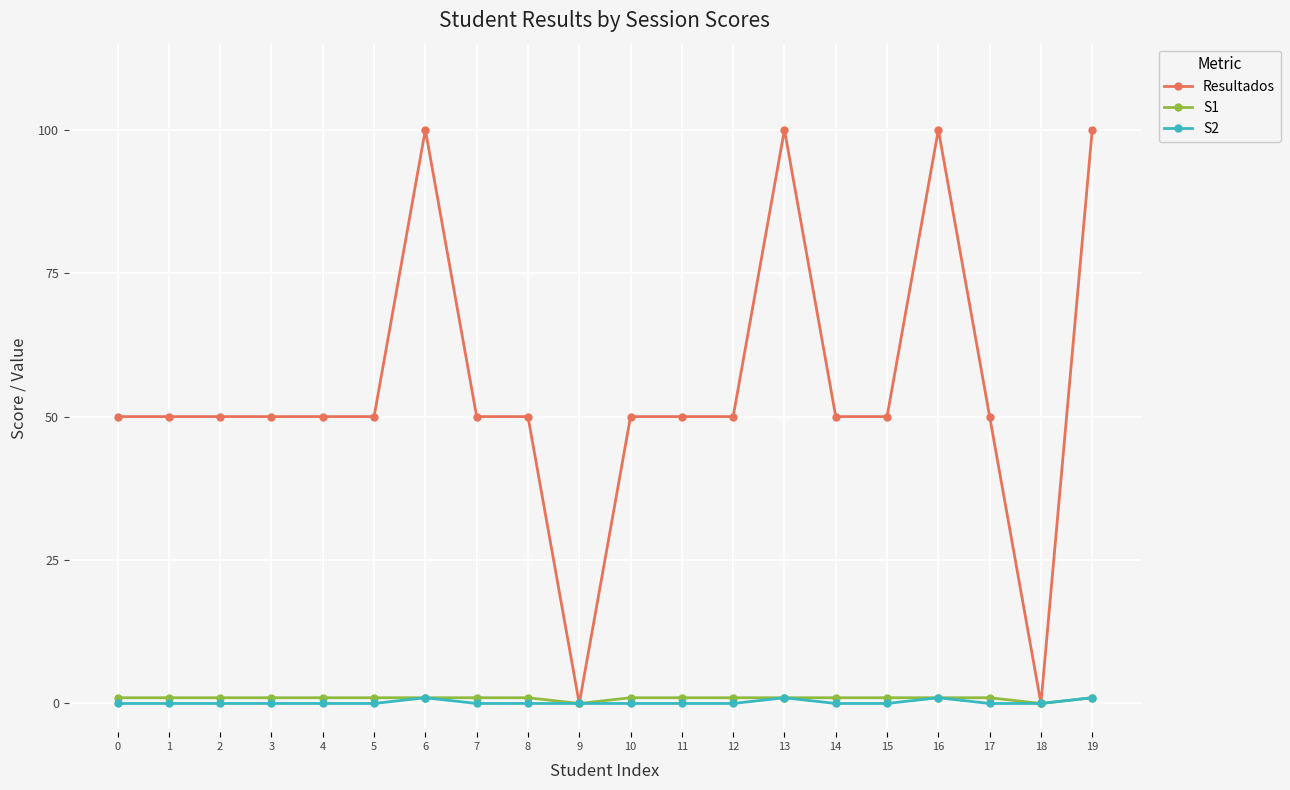

True or false: S2 has a value of 1 at 16.

True